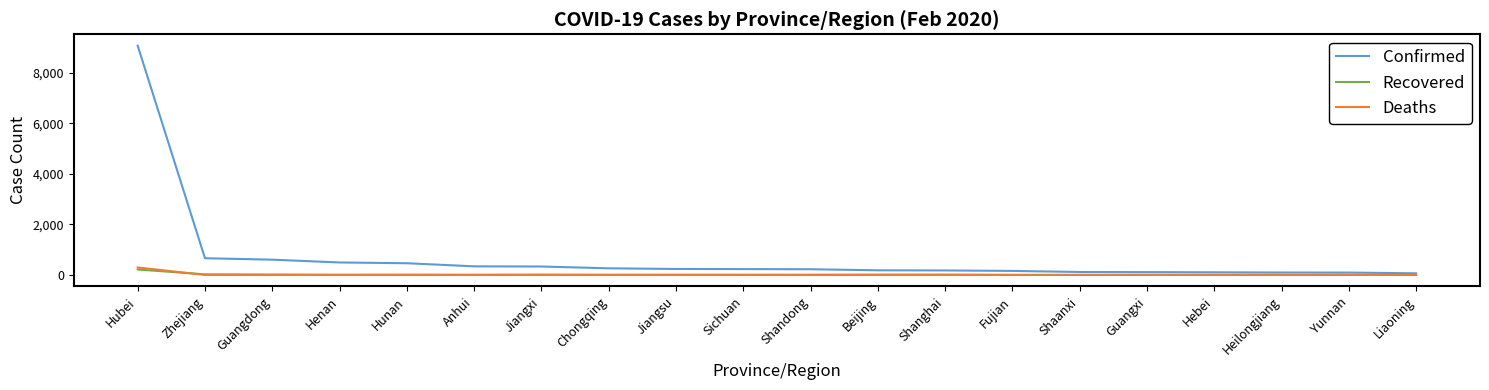

True or false: Recovered has more than 2 points higher than both neighbors.

True